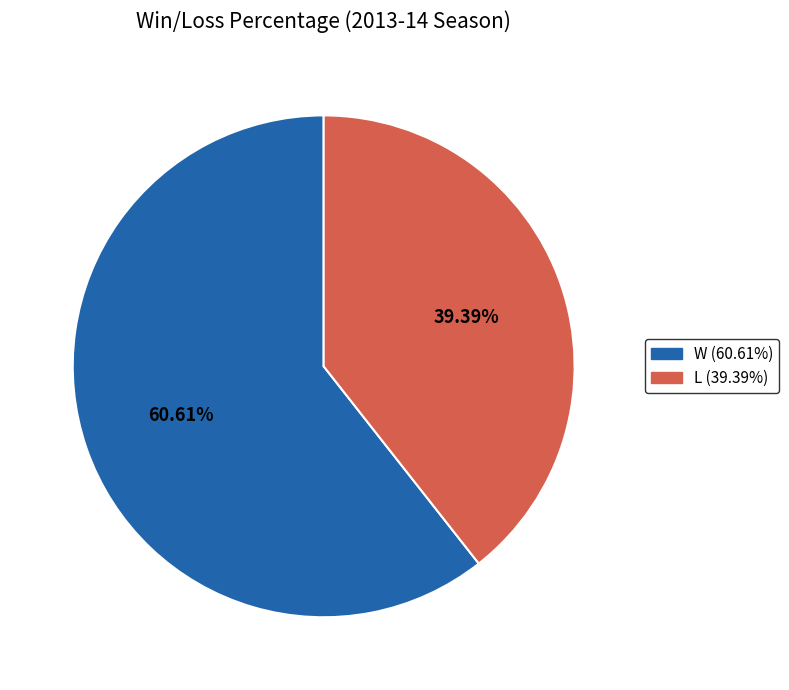

Which has a higher value, W or L?

W